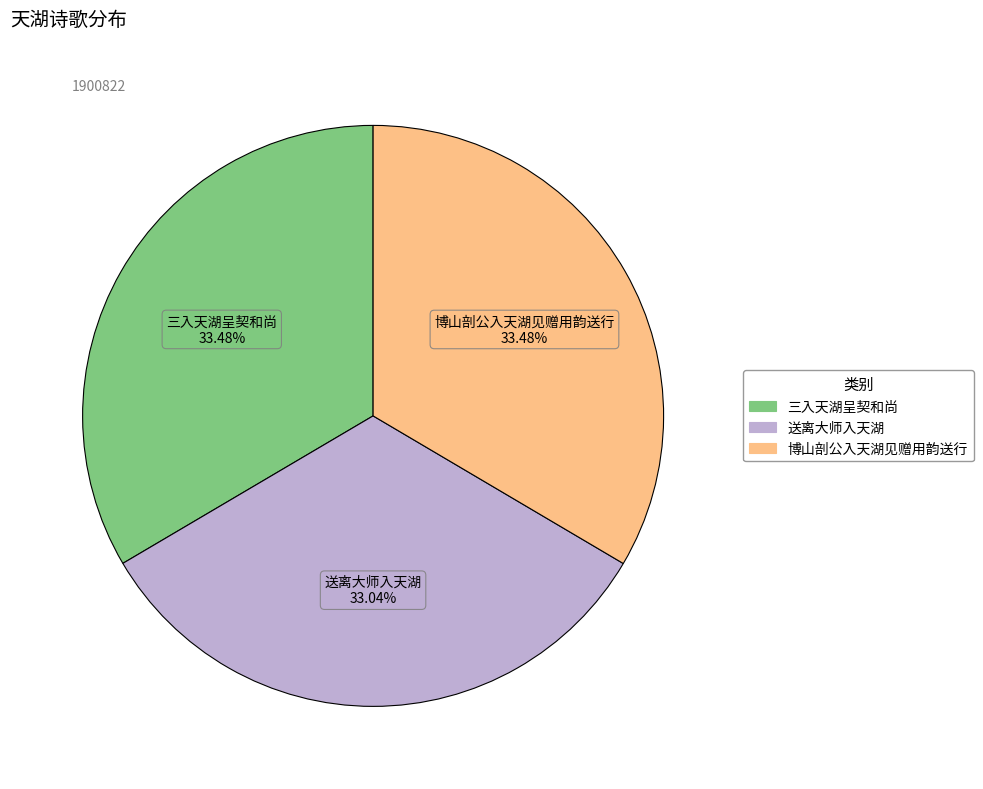

How much of the chart is everything except 送离大师入天湖?

67.0%